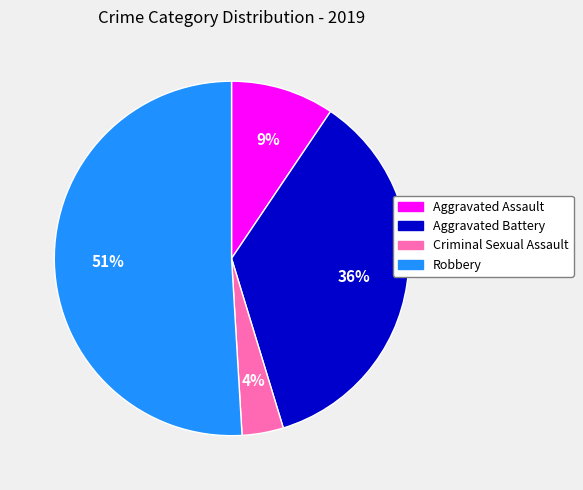

Is the sum of Aggravated Assault and Criminal Sexual Assault greater than half?

No